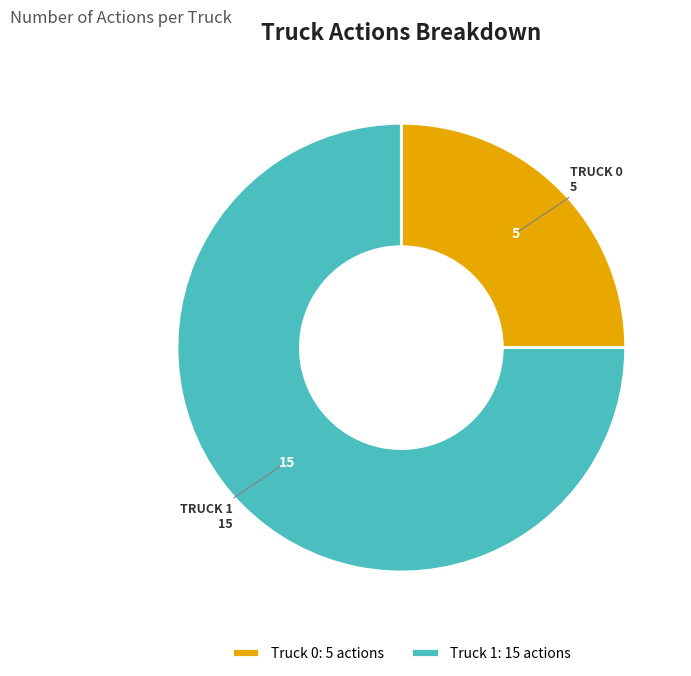

Do Truck 0: 5 actions and Truck 1: 15 actions together represent more than half of the pie?

Yes